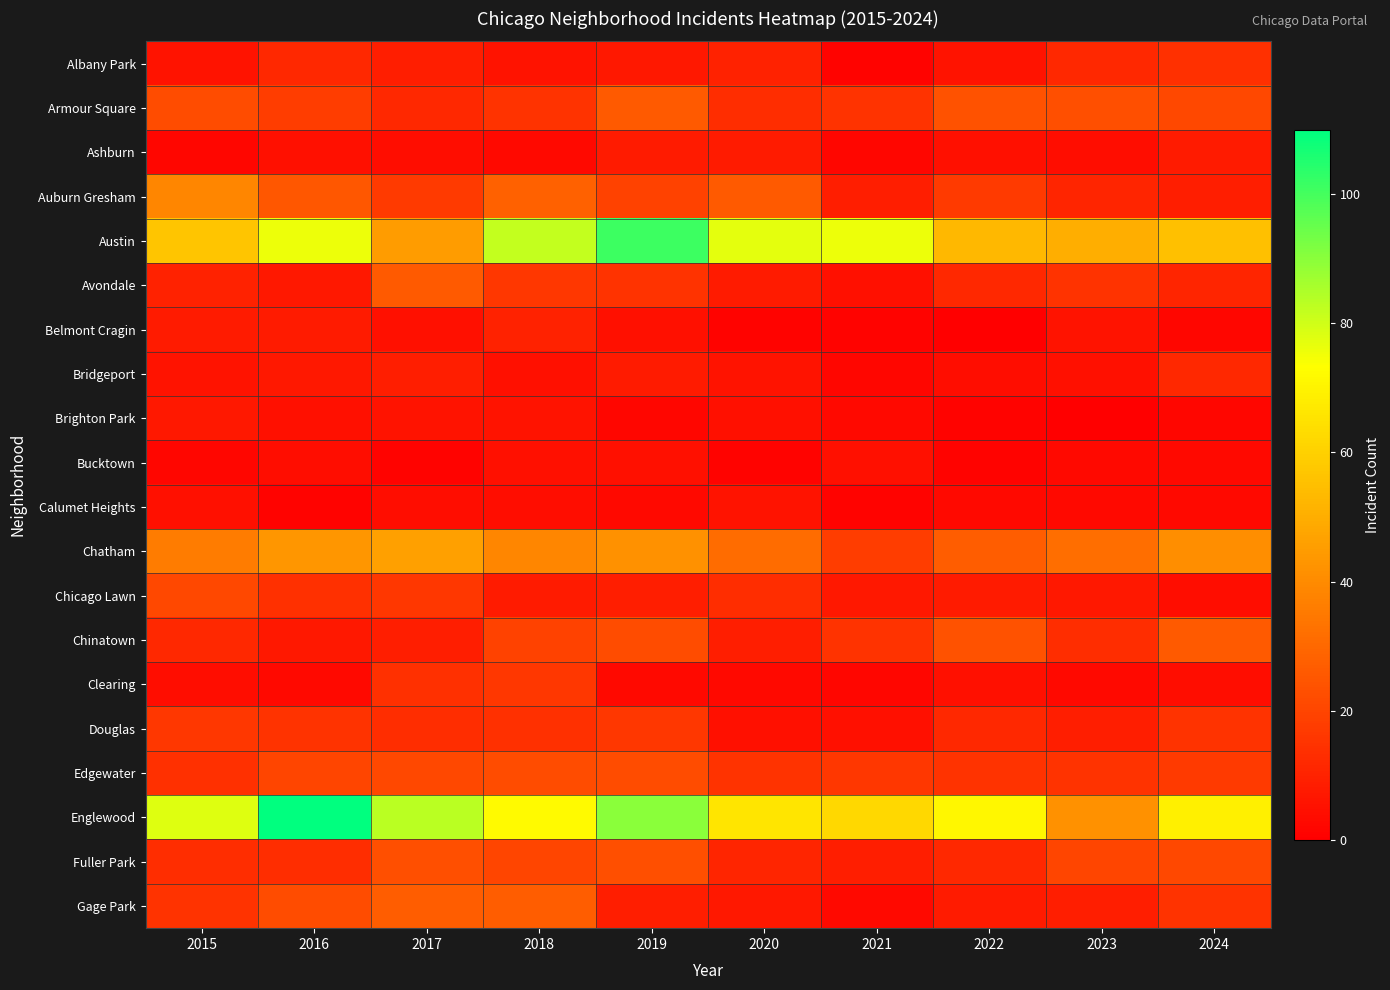

What is the total value across all series at 2023?

282